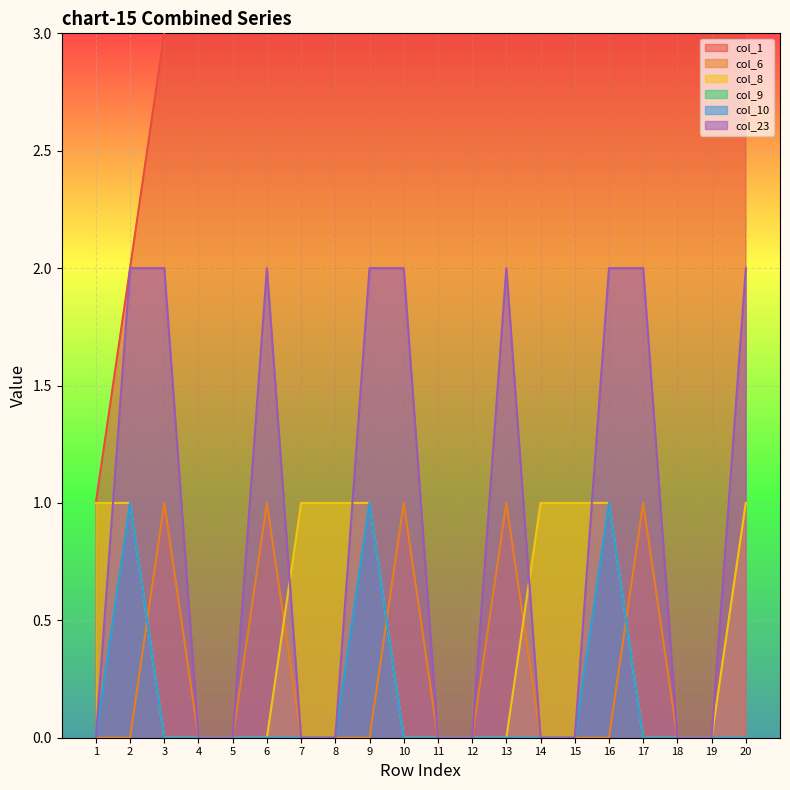

Reading left to right, list all the values displayed in this chart.

col_1: 1=1	2=2	3=3	4=4	5=5	6=6	7=7	8=8	9=9	10=10	11=11	12=12	13=13	14=14	15=15	16=16	17=17	18=18	19=19	20=20
col_6: 1=0	2=0	3=1	4=0	5=0	6=1	7=0	8=0	9=0	10=1	11=0	12=0	13=1	14=0	15=0	16=0	17=1	18=0	19=0	20=1
col_8: 1=1	2=1	3=0	4=0	5=0	6=0	7=1	8=1	9=1	10=0	11=0	12=0	13=0	14=1	15=1	16=1	17=0	18=0	19=0	20=1
col_9: 1=0	2=1	3=0	4=0	5=0	6=0	7=0	8=0	9=1	10=0	11=0	12=0	13=0	14=0	15=0	16=1	17=0	18=0	19=0	20=0
col_10: 1=0	2=1	3=0	4=0	5=0	6=0	7=0	8=0	9=1	10=0	11=0	12=0	13=0	14=0	15=0	16=1	17=0	18=0	19=0	20=0
col_23: 1=0	2=2	3=2	4=0	5=0	6=2	7=0	8=0	9=2	10=2	11=0	12=0	13=2	14=0	15=0	16=2	17=2	18=0	19=0	20=2